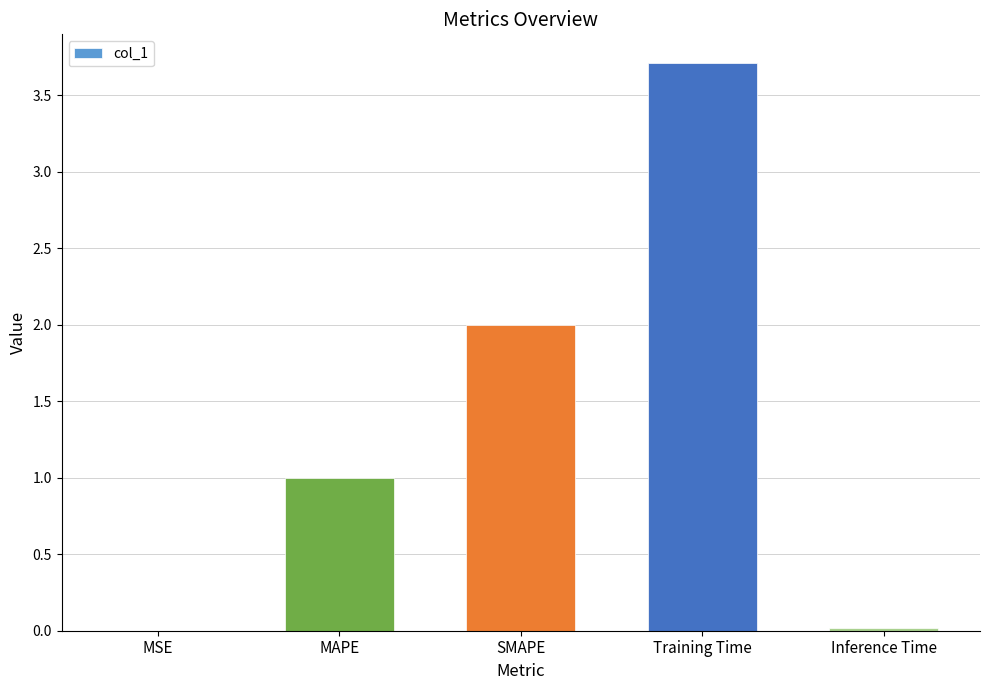

What is the sum of all values?

6.7